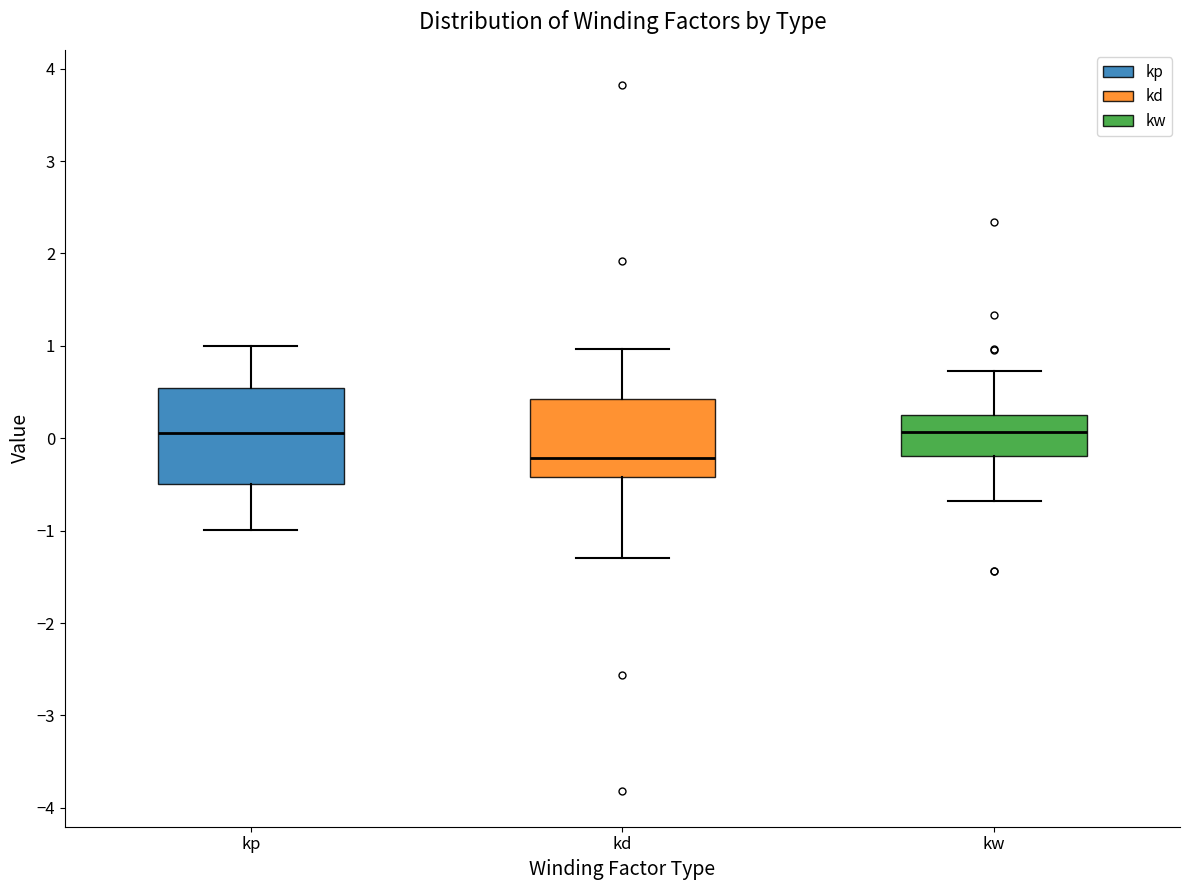

Which box is the tallest, from its lower edge to its upper edge?

kp